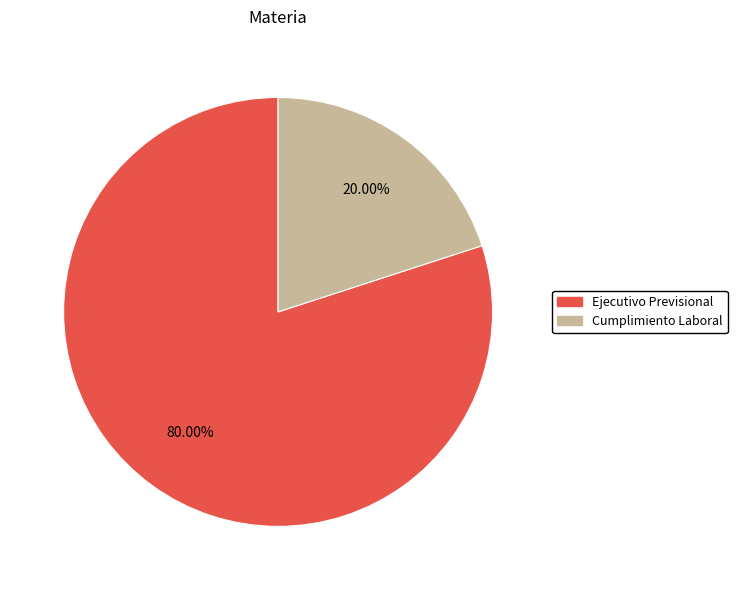

To the nearest percent, what portion does Cumplimiento Laboral represent?

20%